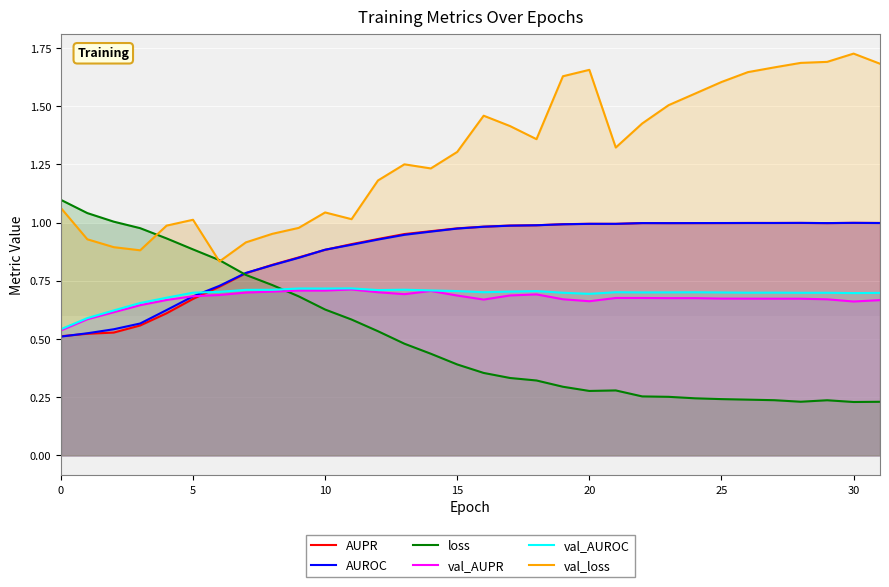

List the series in order of their peak value, lowest first.

val_AUPR, val_AUROC, AUROC, AUPR, loss, val_loss